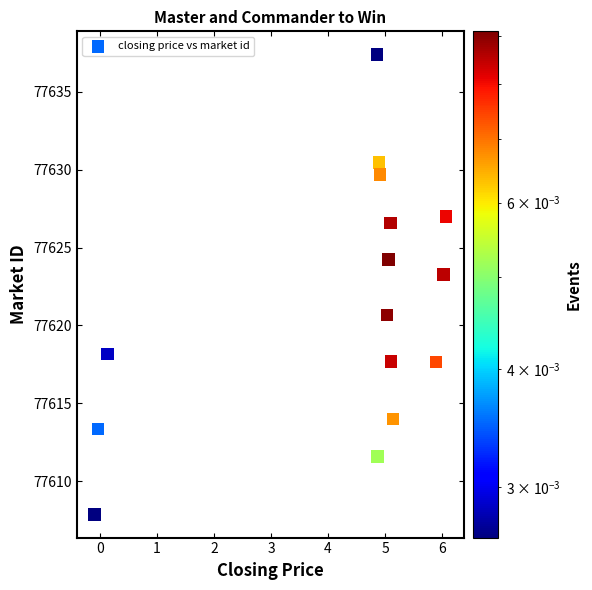

What is the range of X values (max minus min)?

6.2